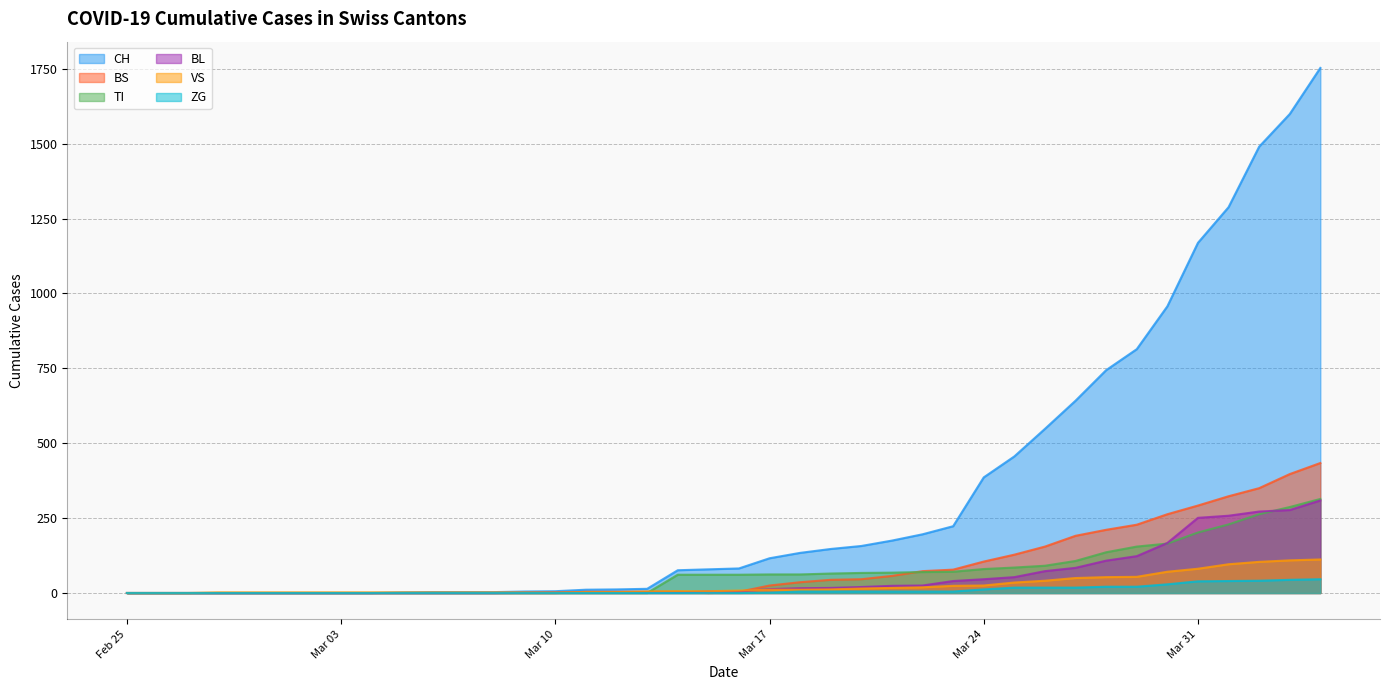

How many distinct data groups are displayed?

6